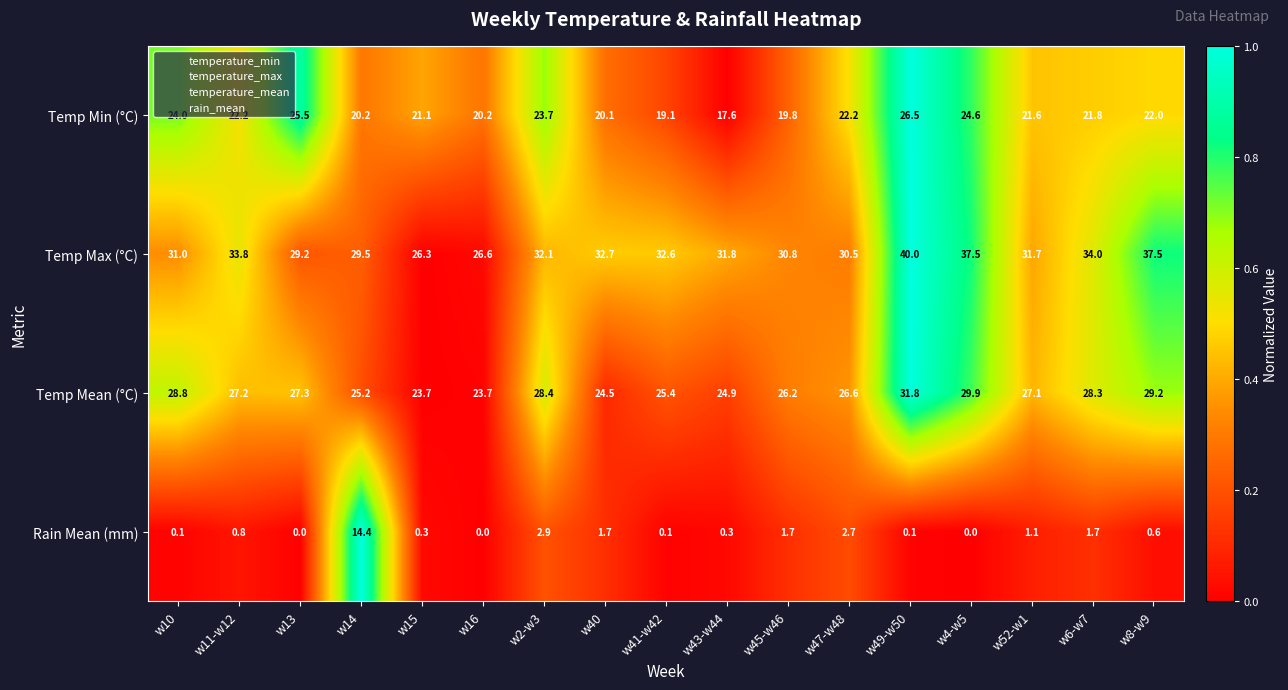

What is the difference between the highest and lowest values at w15?

26.0